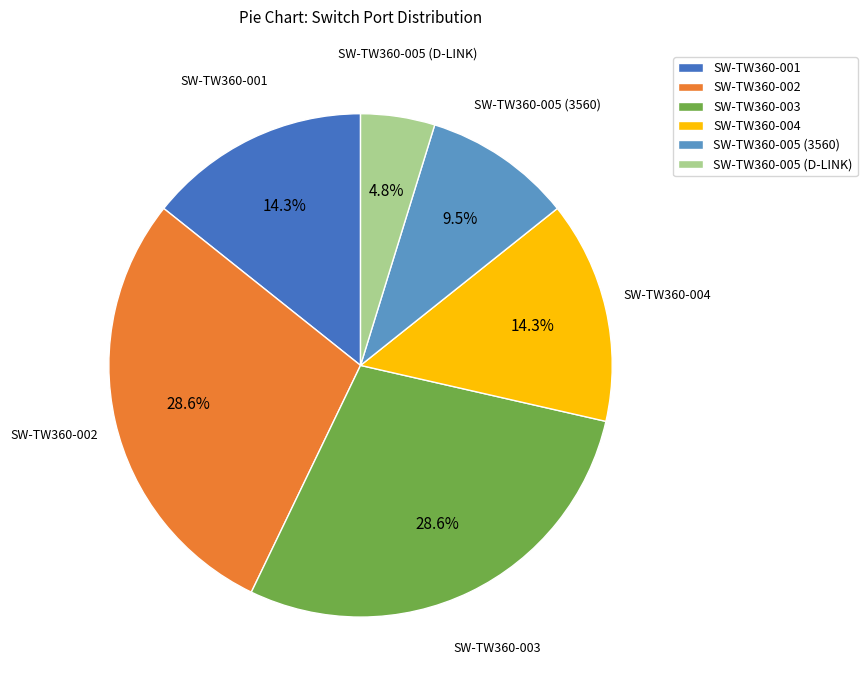

Approximately how many times larger is the value at SW-TW360-002 compared to SW-TW360-001?

2.0